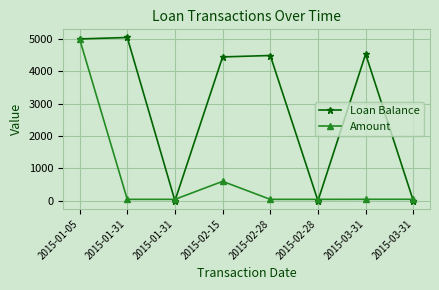

How many series are shown in this chart?

2